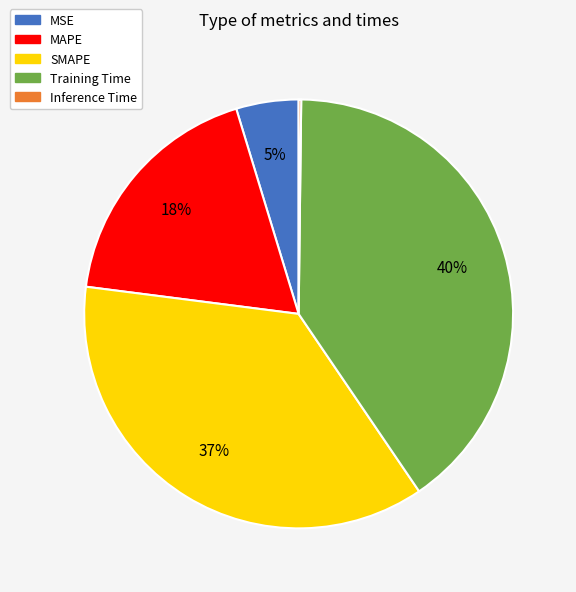

Is MAPE the majority of the pie?

No